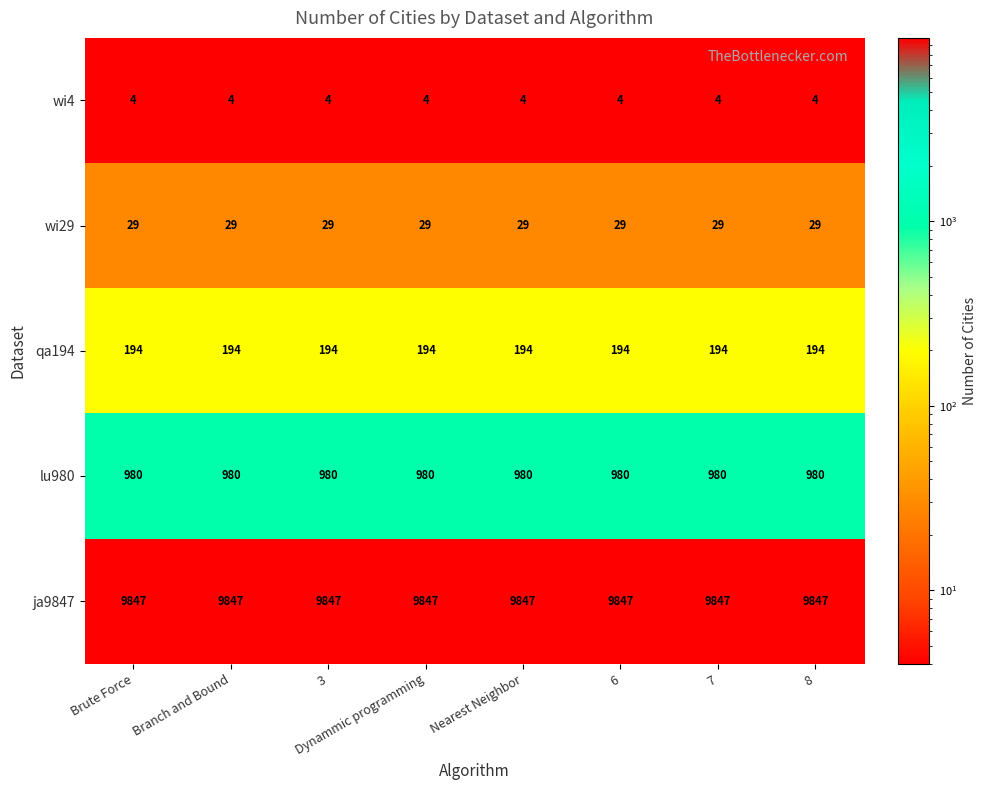

What is the total value across all series at Nearest Neighbor?

11054